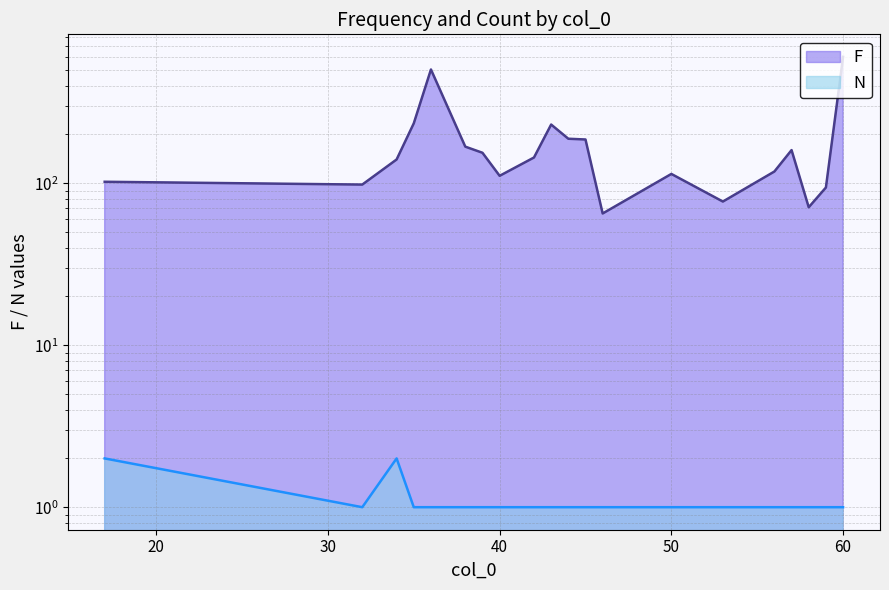

Which label corresponds to the smallest value in the chart?

32